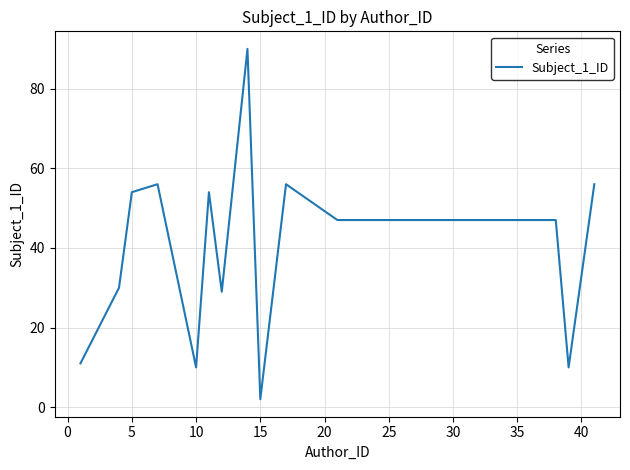

What is the maximum value shown in the chart?

90